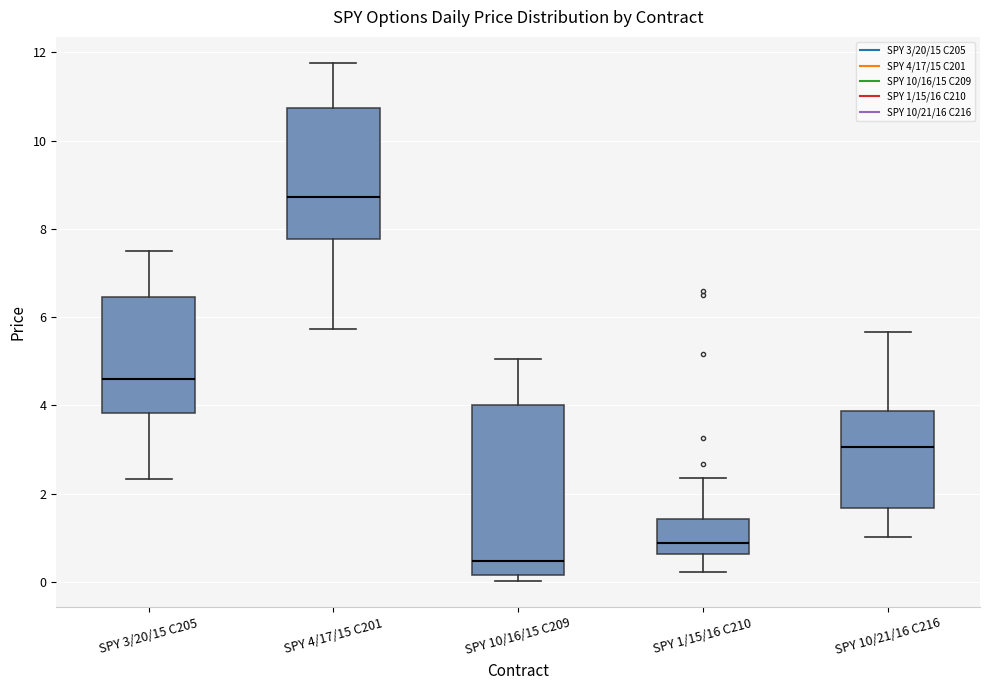

Comparing the boxes themselves (not the whiskers), which one is the tallest?

SPY 10/16/15 C209